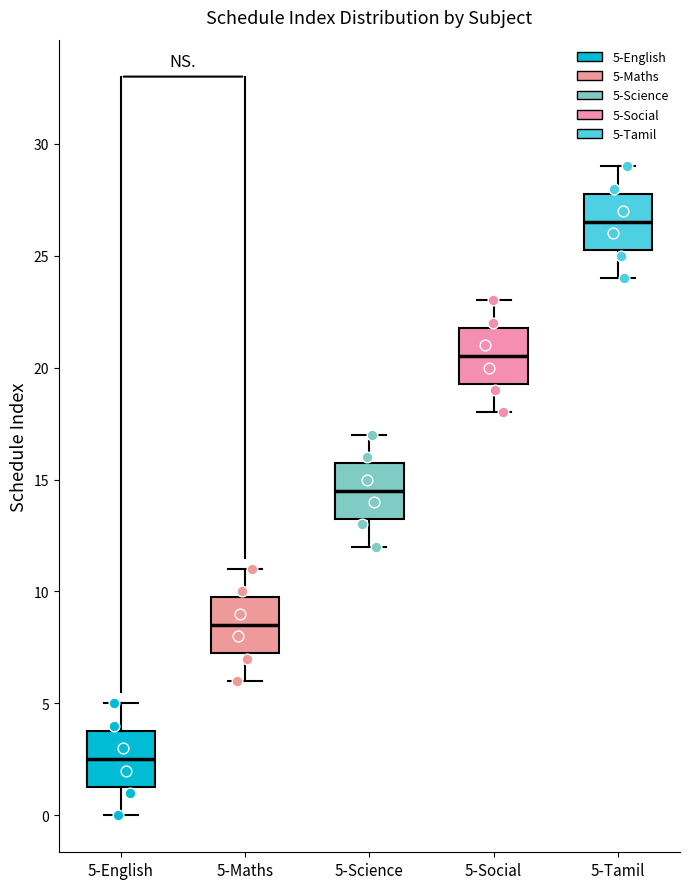

Where is the upper edge of the box for 5-English on the y-axis? The values are not printed on the chart, so give them approximately, as read against the axis.

4.0